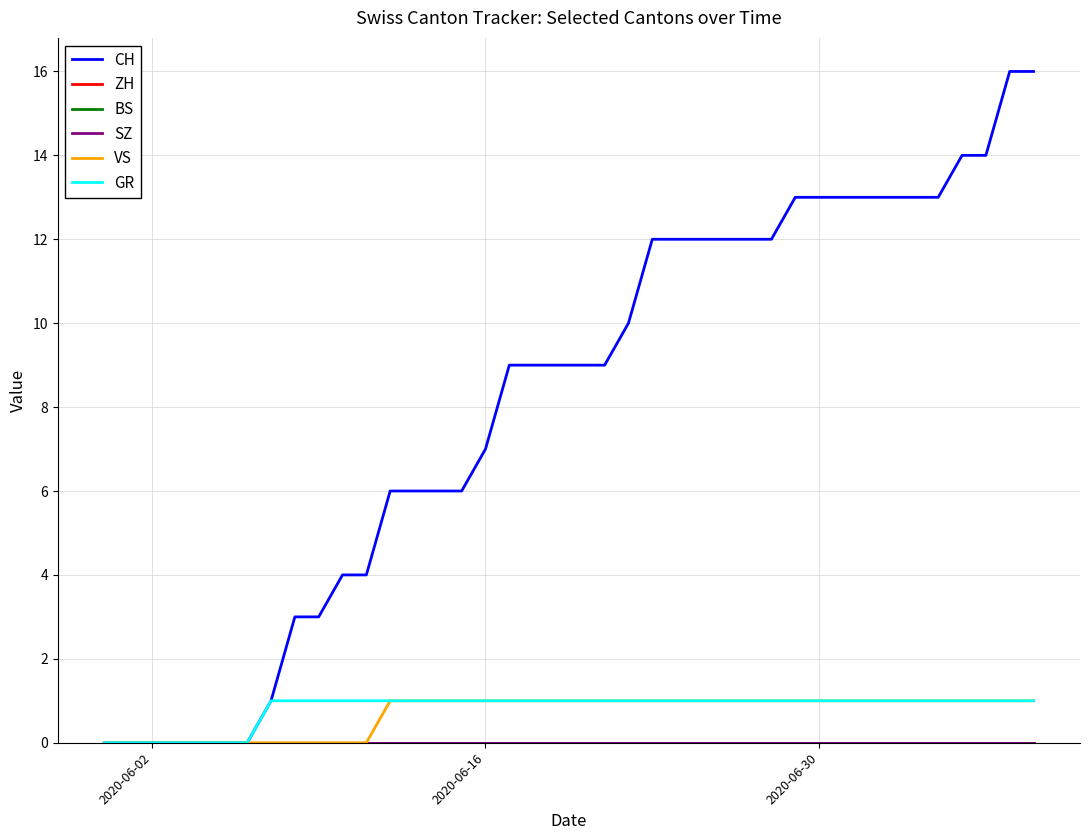

At which category does the chart reach its minimum across all series?

2020-06-02